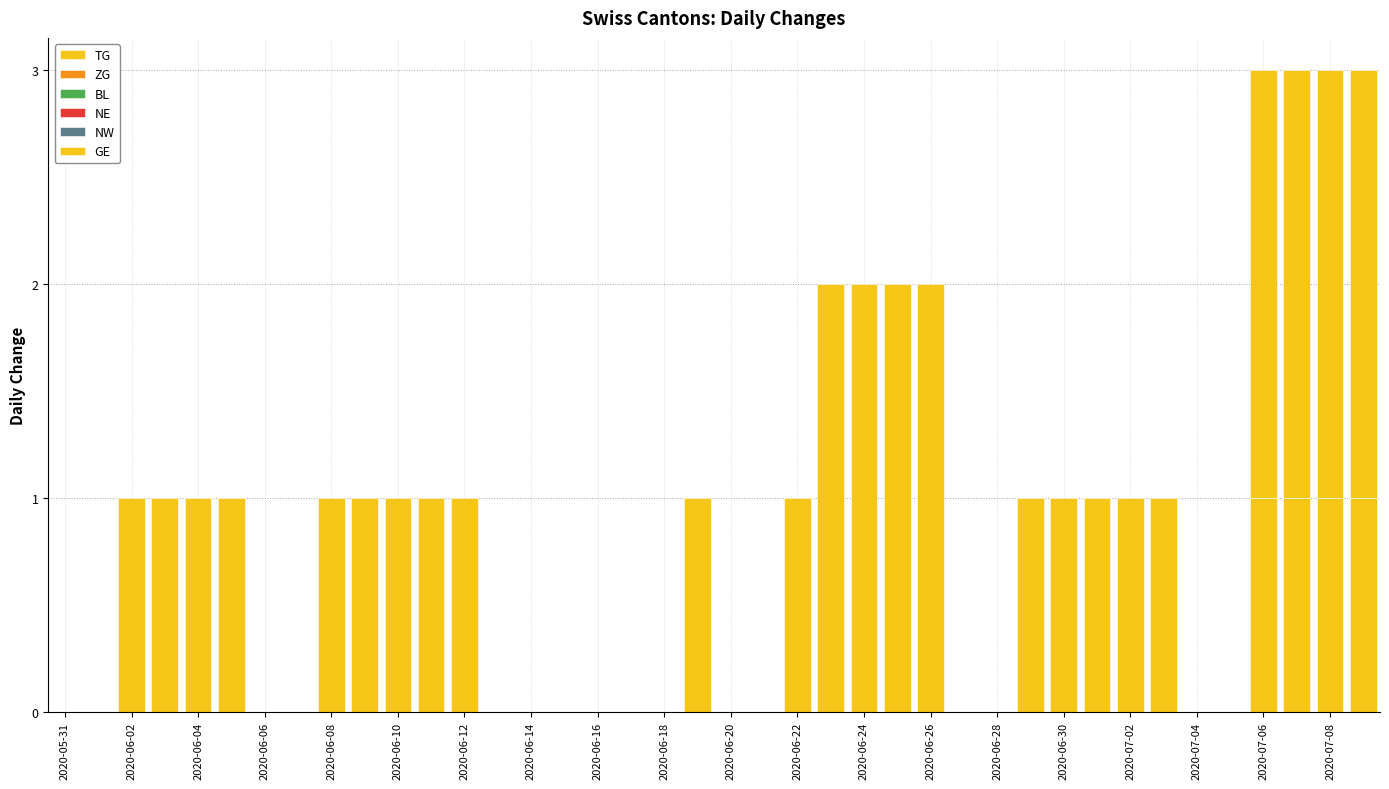

Are the bars grouped side by side (vs. stacked)?

No